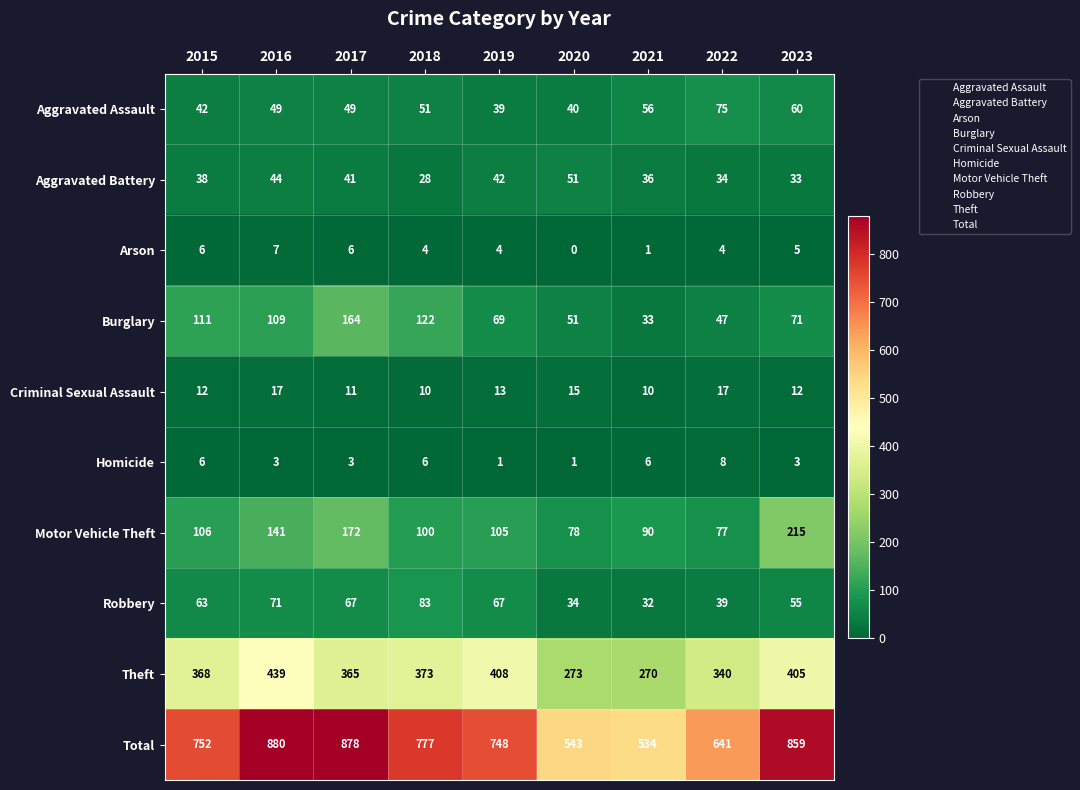

List the series in order of their peak value, lowest first.

Arson, Homicide, Criminal Sexual Assault, Aggravated Battery, Aggravated Assault, Robbery, Burglary, Motor Vehicle Theft, Theft, Total